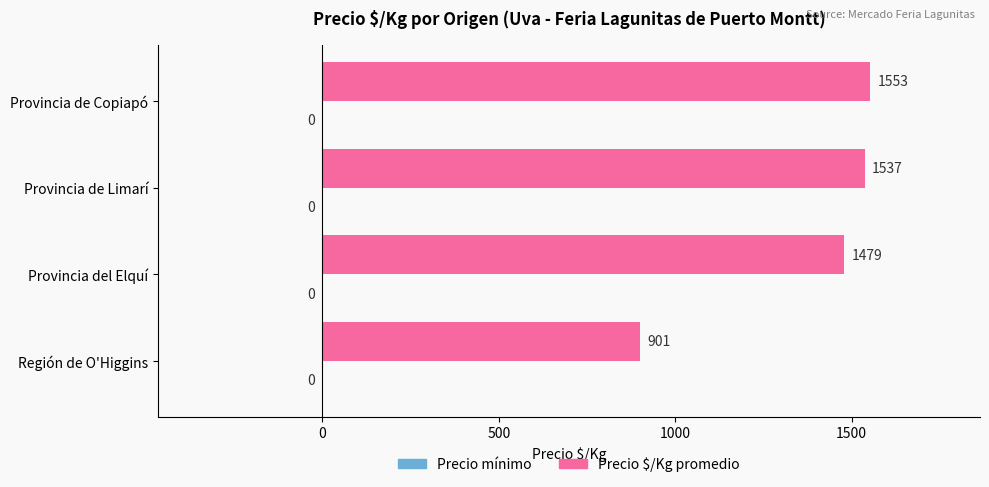

Rank the categories by value from lowest to highest.

Región de O'Higgins, Provincia del Elquí, Provincia de Limarí, Provincia de Copiapó